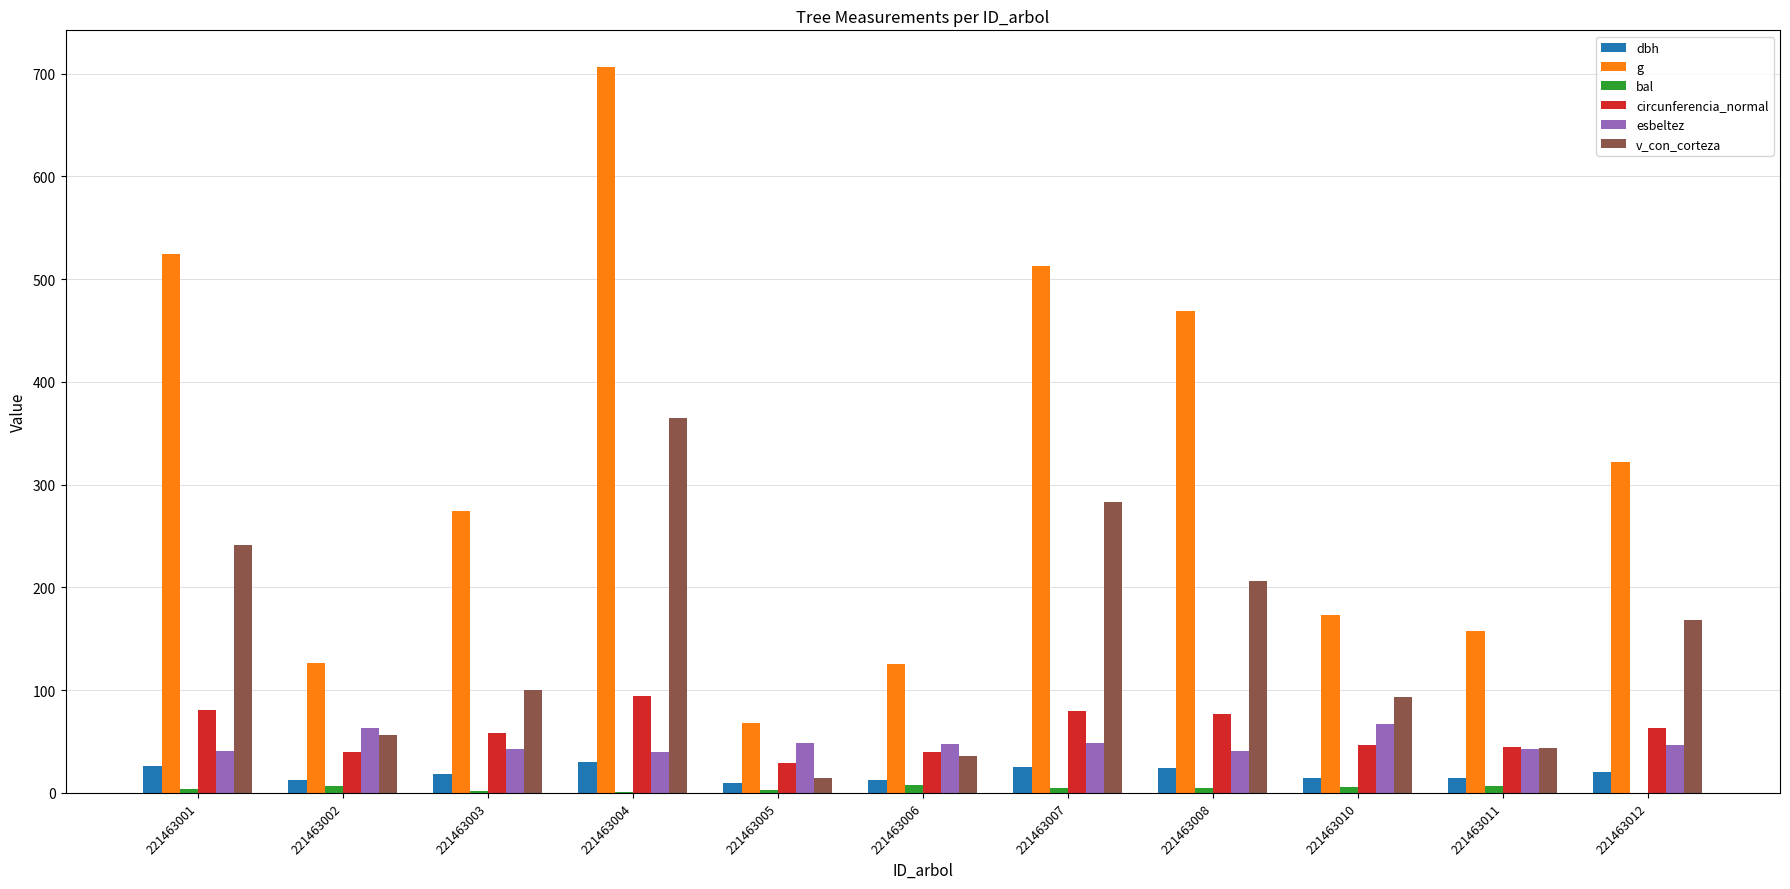

What is the sum of all v_con_corteza values?

1607.8